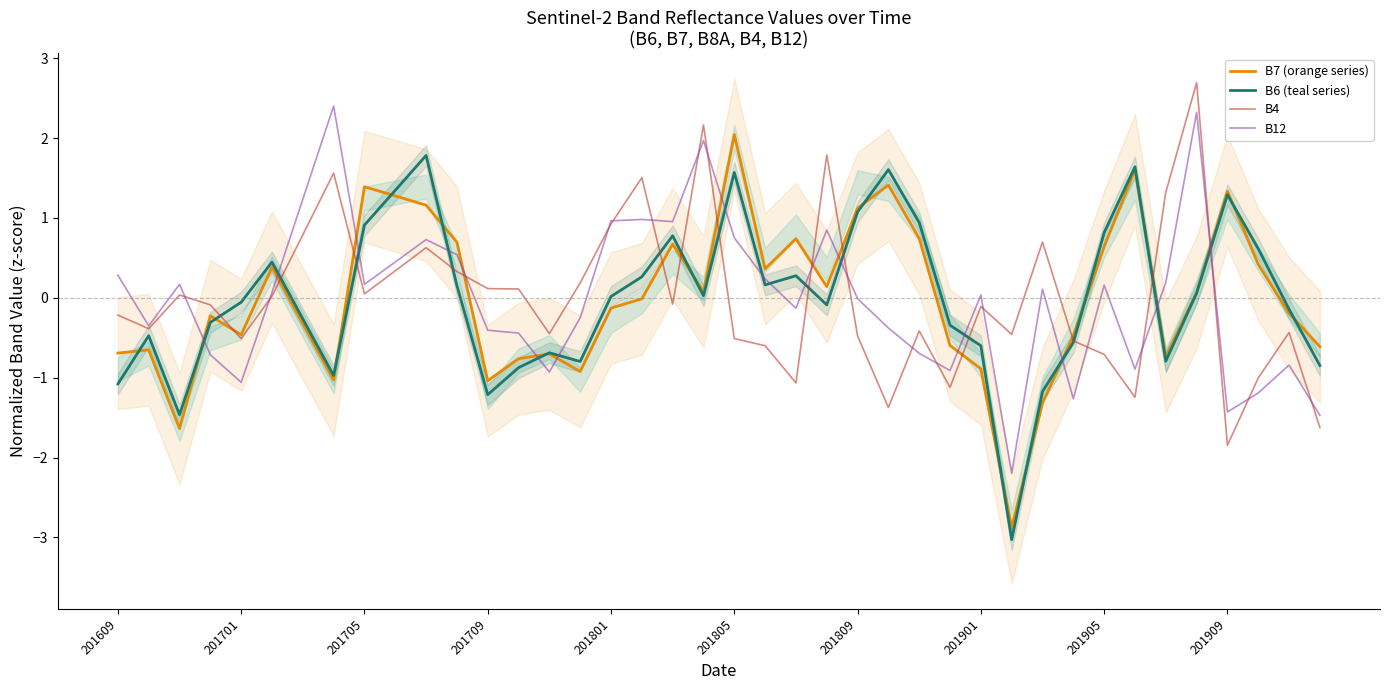

How many negative values does the B7 (orange series) series have?

21